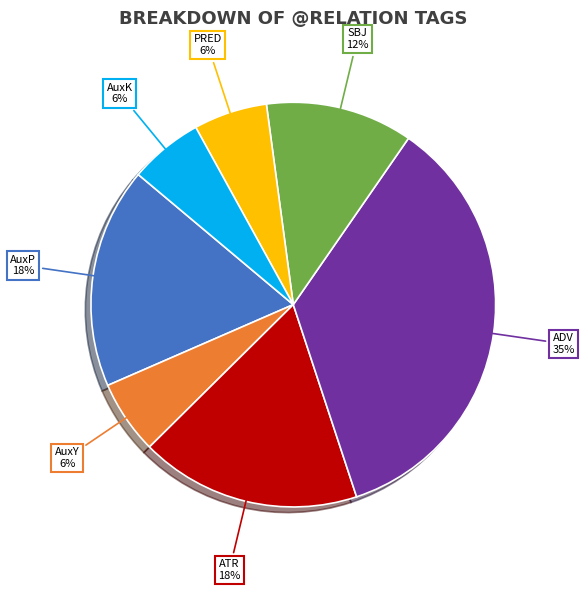

To the nearest percent, what percentage of the pie is ADV?

35%